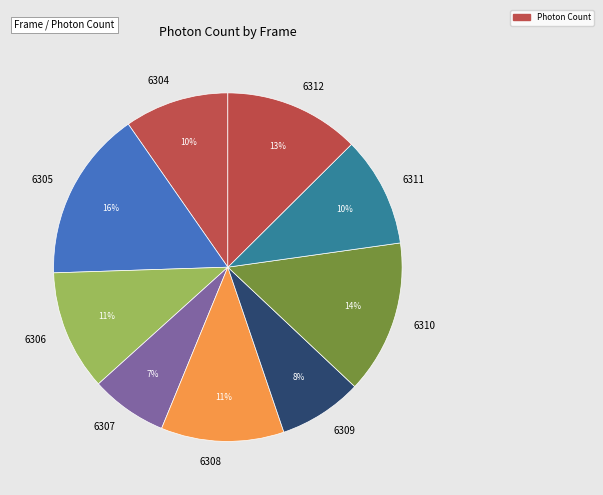

Count the number of slices in the pie.

9